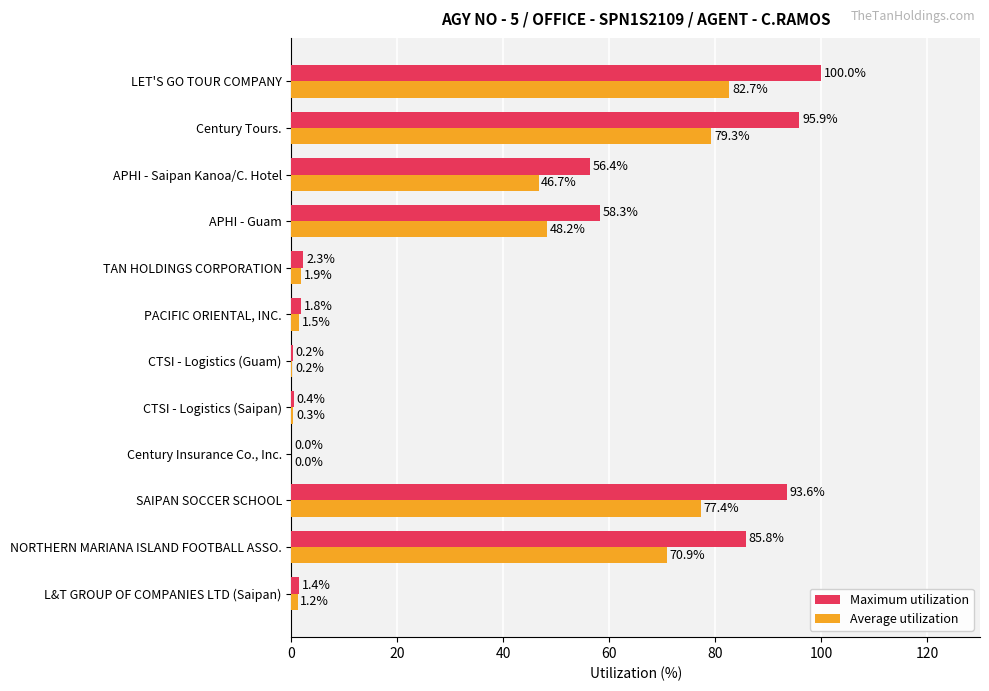

What is the approximate value of Maximum utilization at NORTHERN MARIANA ISLAND FOOTBALL ASSO.?

85.8